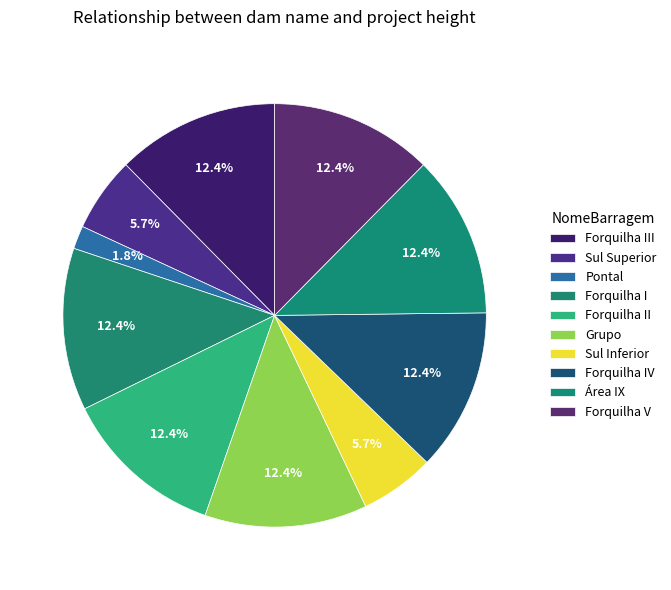

Count the number of slices in the pie.

10